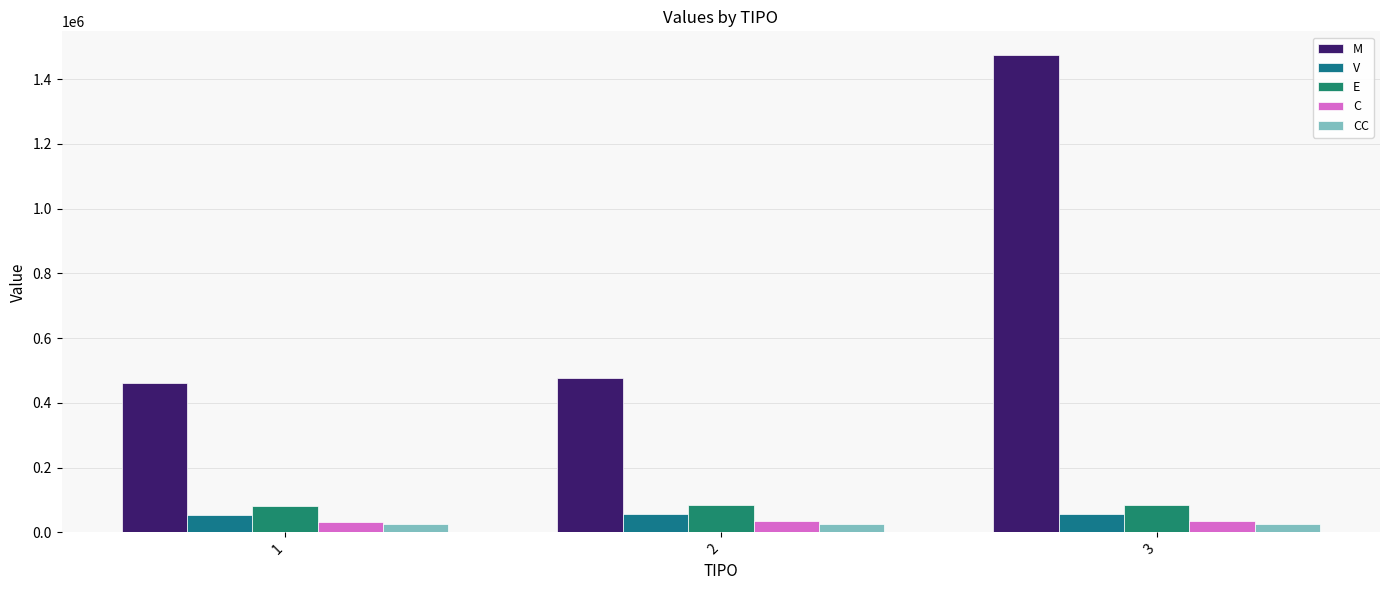

At which category is the sum across all series the highest?

3